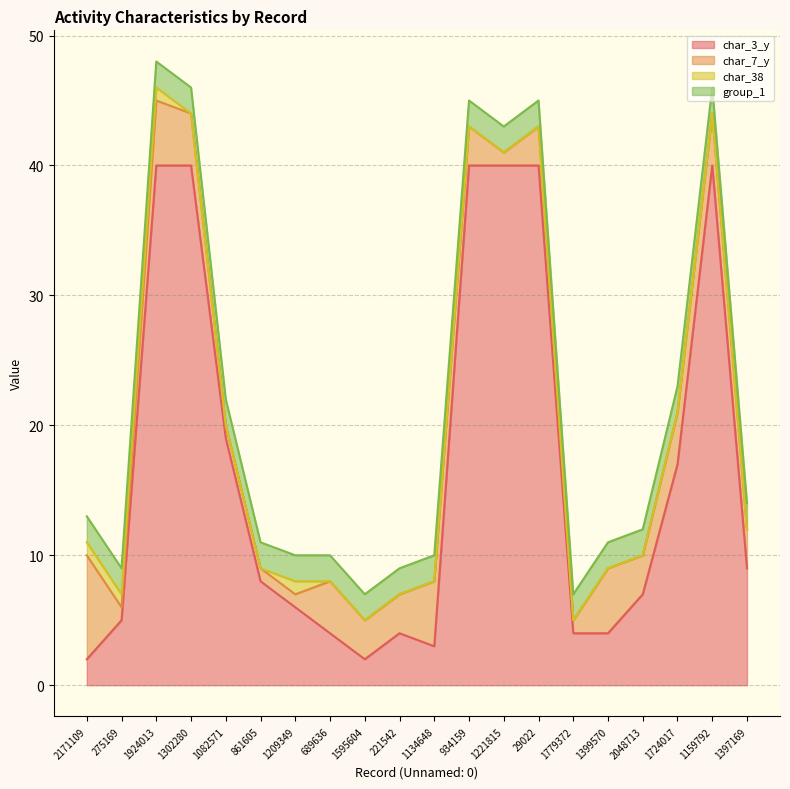

Rank the series at 1302280 from highest to lowest value.

char_3_y, char_7_y, group_1, char_38